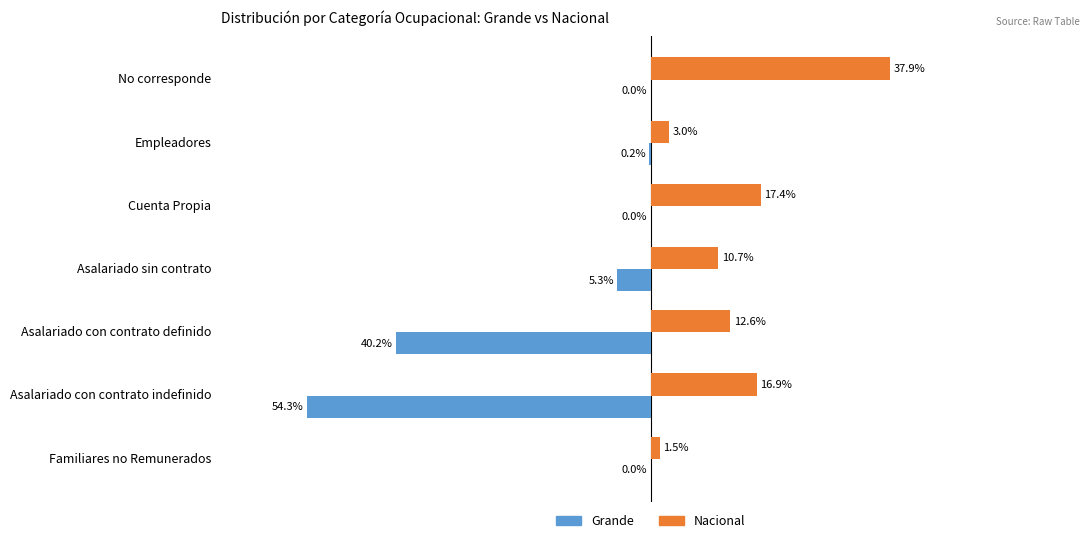

Between Cuenta Propia and Asalariado sin contrato, which series saw the biggest shift?

Nacional